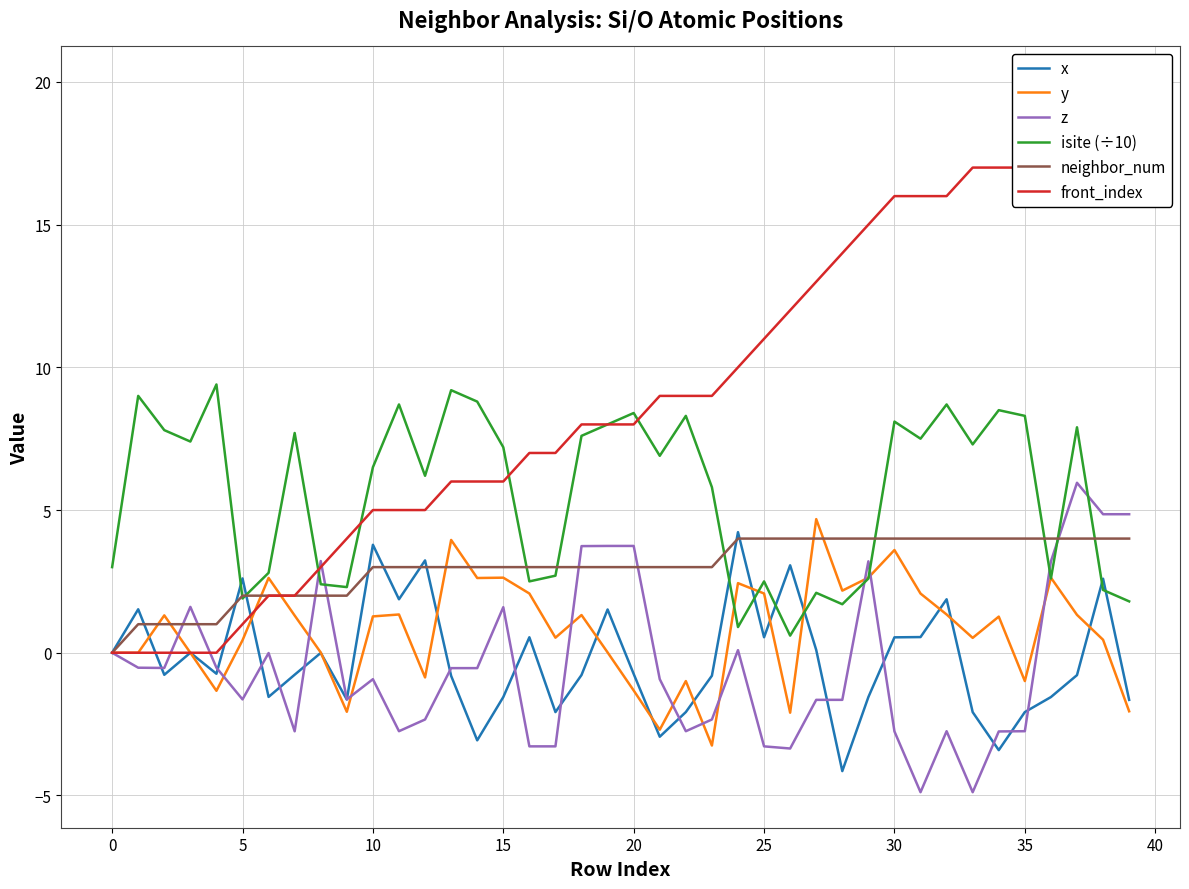

Which series ends up on top after the final intersection of neighbor_num and z?

z